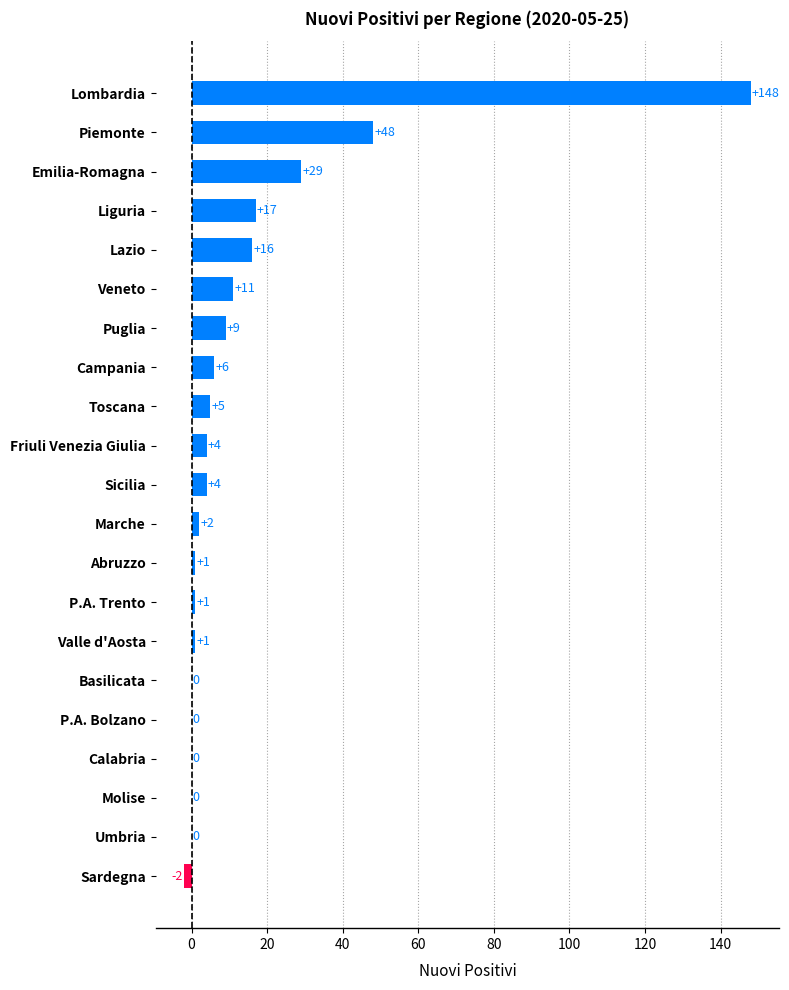

Reading bottom to top, extract all data points from this chart.

Sardegna=-2	Umbria=0	Molise=0	Calabria=0	P.A. Bolzano=0	Basilicata=0	Valle d'Aosta=1	P.A. Trento=1	Abruzzo=1	Marche=2	Sicilia=4	Friuli Venezia Giulia=4	Toscana=5	Campania=6	Puglia=9	Veneto=11	Lazio=16	Liguria=17	Emilia-Romagna=29	Piemonte=48	Lombardia=148